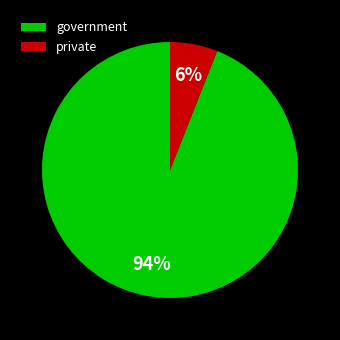

Count the number of slices in the pie.

2